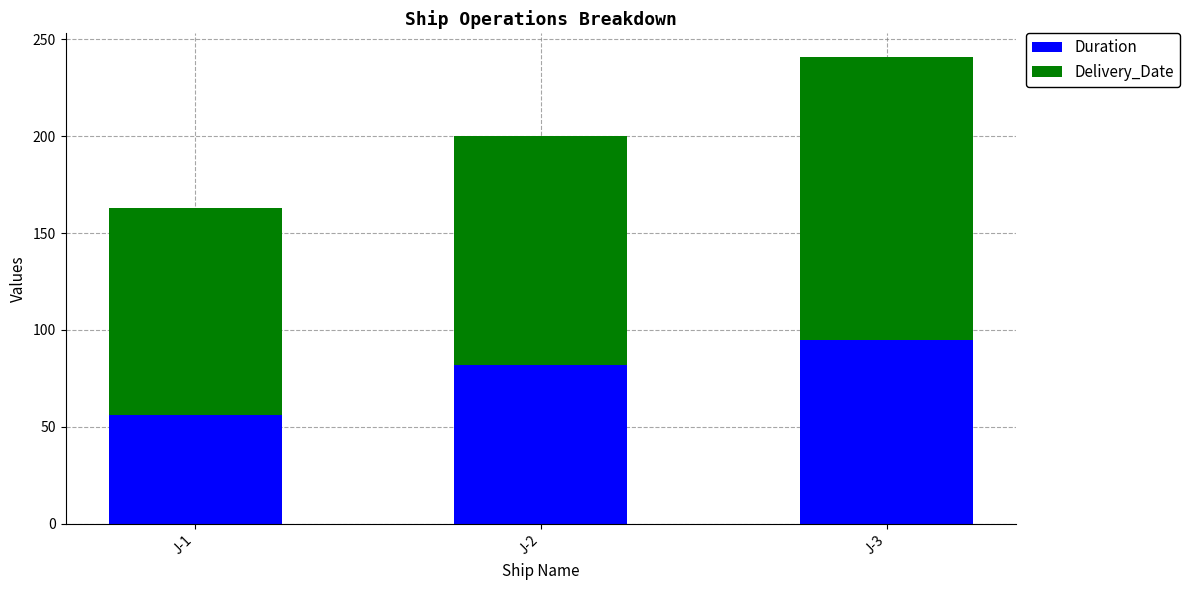

At which category is the sum across all series the highest?

J-3